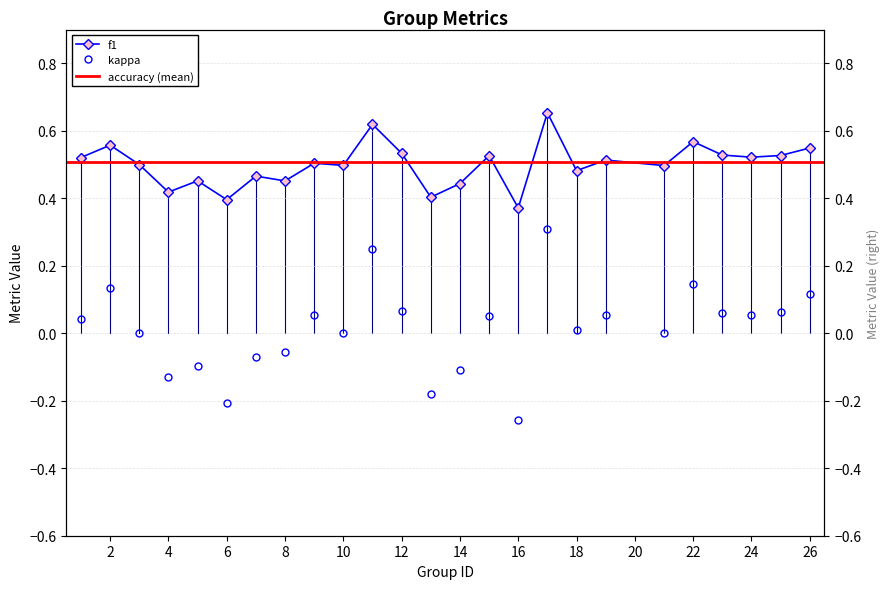

Where is the first local maximum for kappa?

2